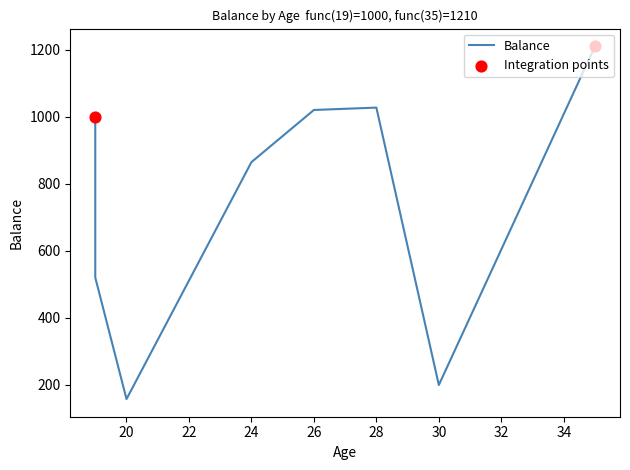

Approximately how many times larger is the value at 19 compared to 26?

1.0